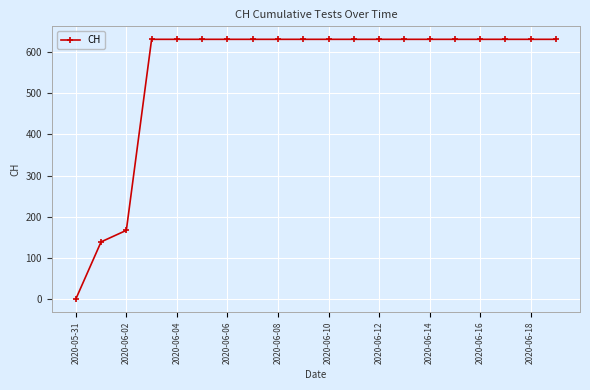

Reading left to right, list all the values displayed in this chart.

0	139	167	631	631	631	631	631	631	631	631	631	631	631	631	631	631	631	631	631